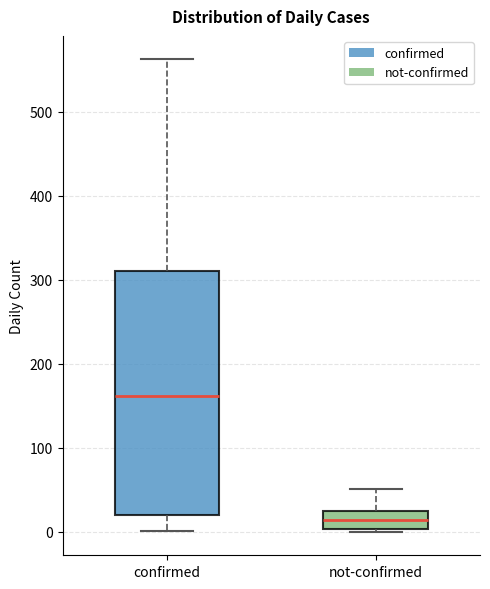

Reading left to right, transcribe this box plot: for each box, give where its median line is, the range the box spans, and where its two whiskers end, as read against the y-axis. The values are not printed on the chart, so give them approximately, as read against the axis.

confirmed: median 160, box 20 to 310, whiskers 0 to 560
not-confirmed: median 10, box 0 to 20, whiskers 0 to 50